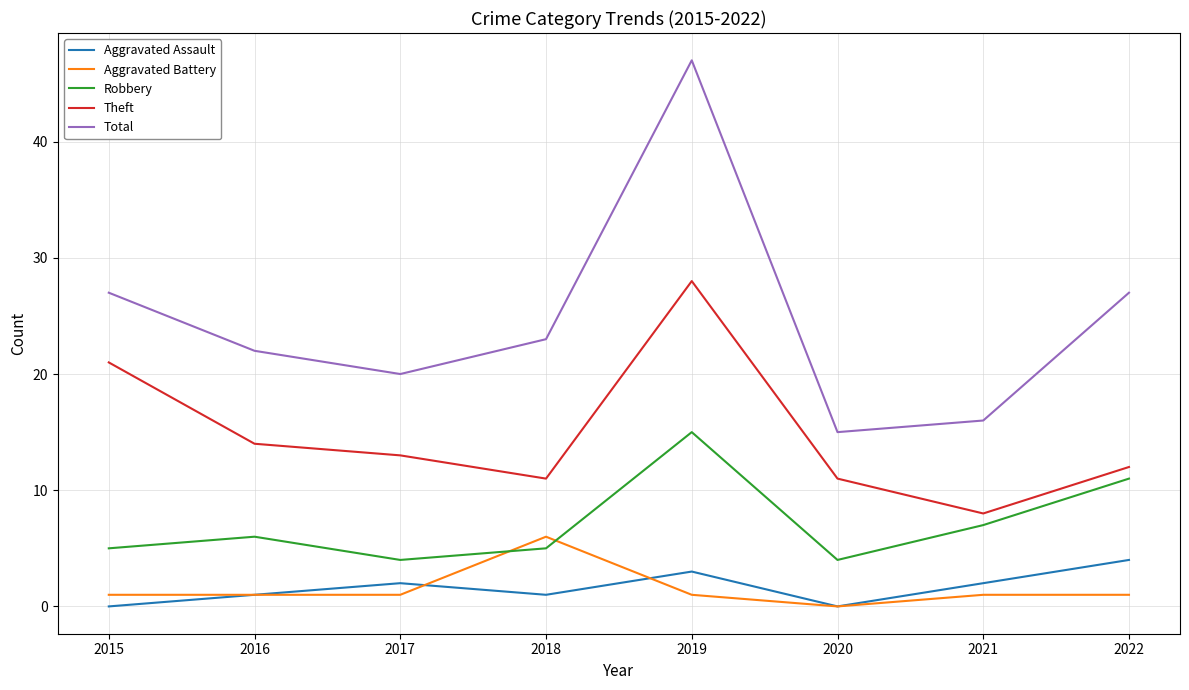

At which category does Aggravated Assault reach its first local peak?

2017